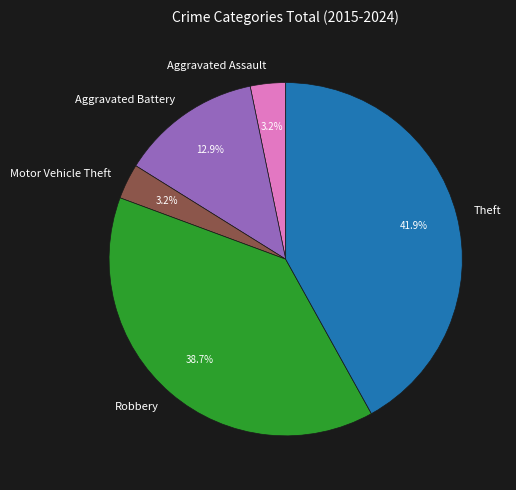

Which slice is the largest?

Theft